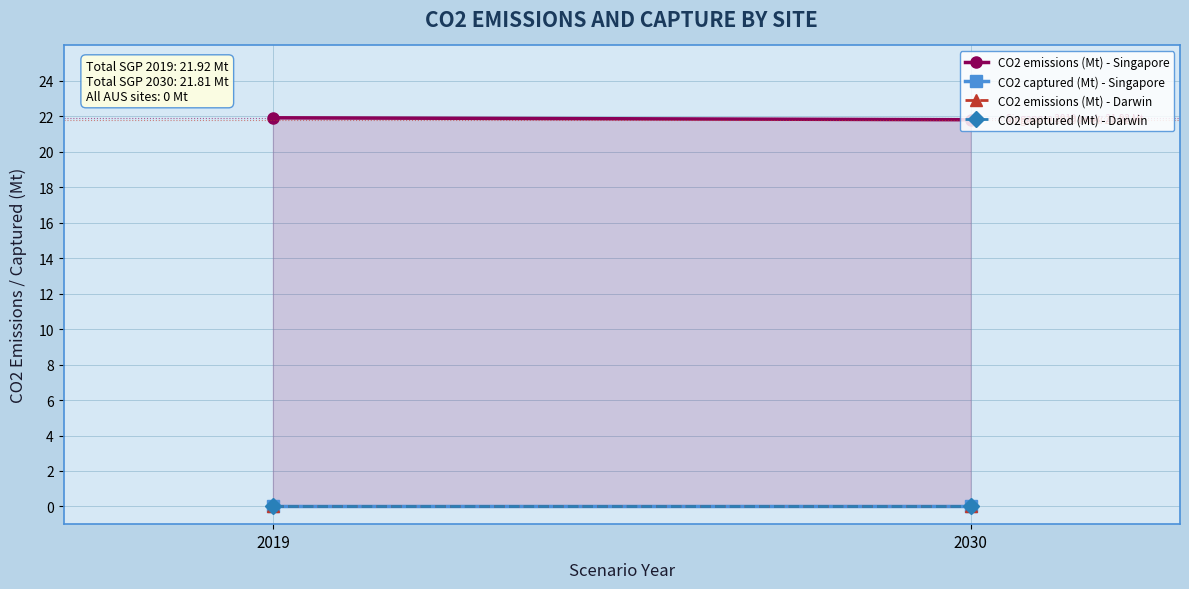

Reading right to left, what are all the values shown in this chart?

CO2 emissions (Mt) - Singapore: 21.8	21.9
CO2 captured (Mt) - Singapore: 0.0	0.0
CO2 emissions (Mt) - Darwin: 0.0	0.0
CO2 captured (Mt) - Darwin: 0.0	0.0